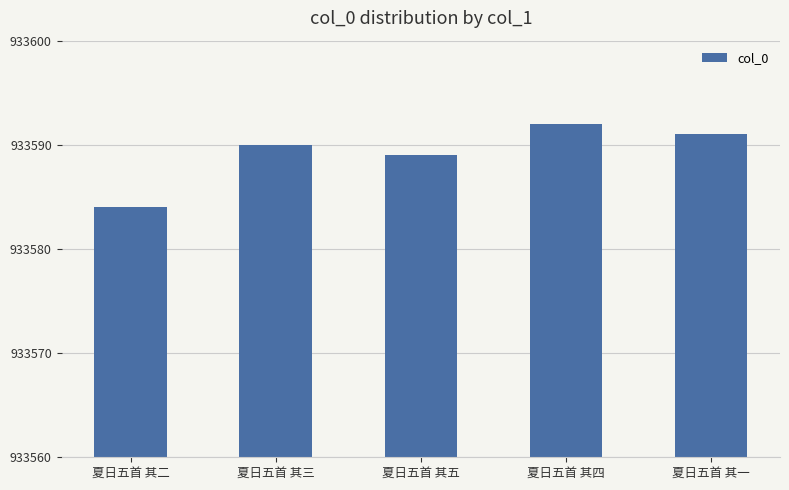

Rank the categories by value from highest to lowest.

夏日五首 其四, 夏日五首 其一, 夏日五首 其三, 夏日五首 其五, 夏日五首 其二